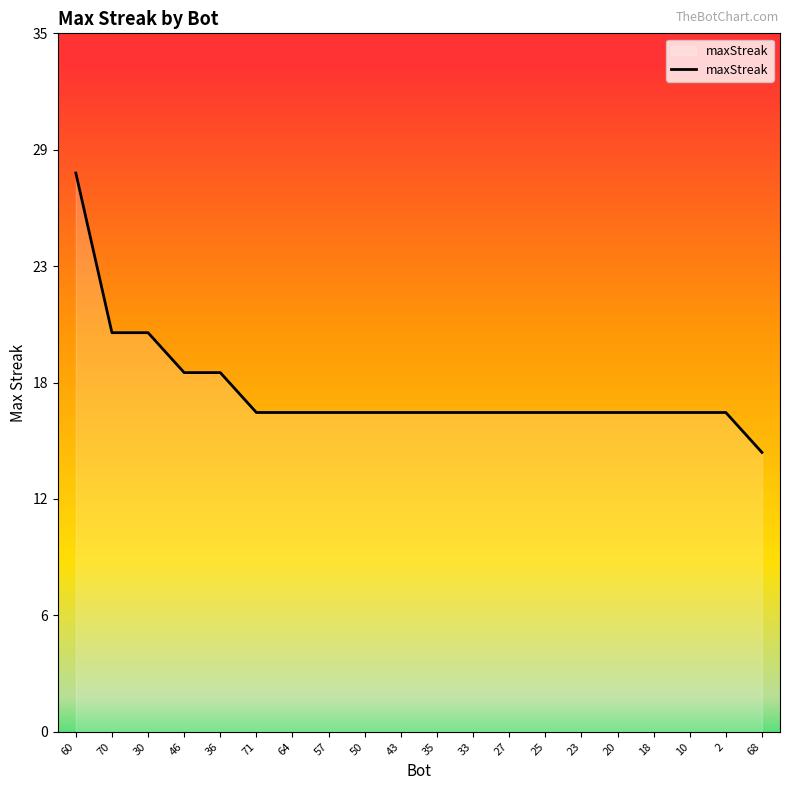

The value at 57 is 22. True or false?

False